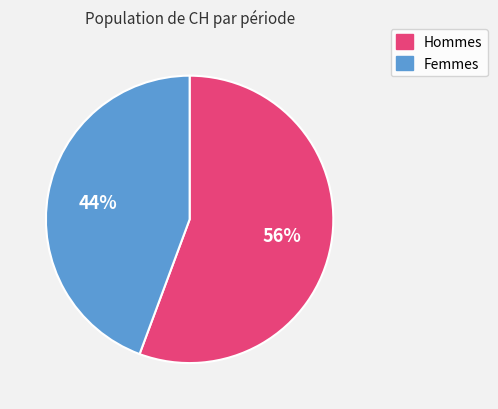

Is there any slice that represents more than half of the pie?

Yes